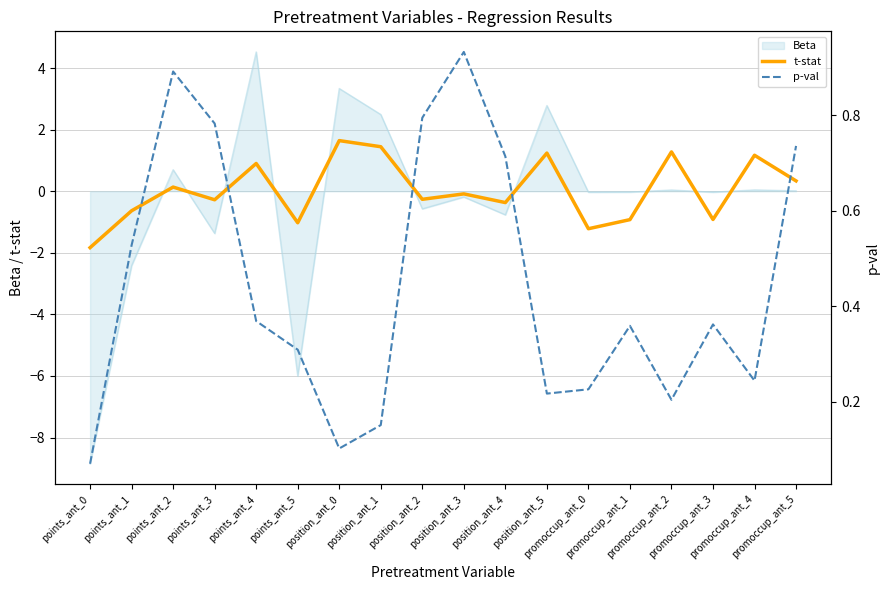

What is the highest value of the t-stat series?

1.6